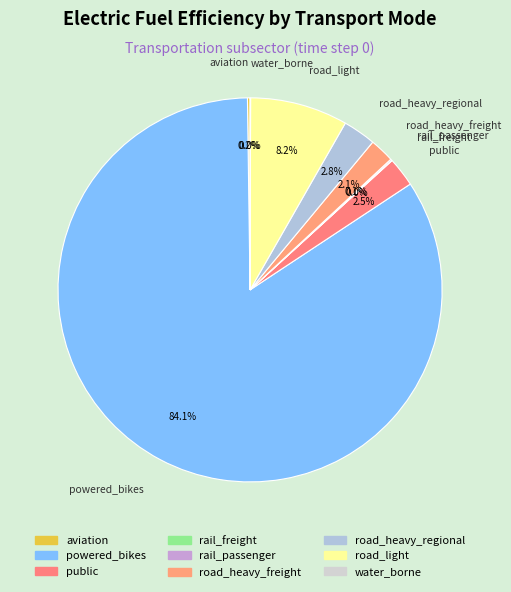

True or false: road_light accounts for 8% of the total.

True